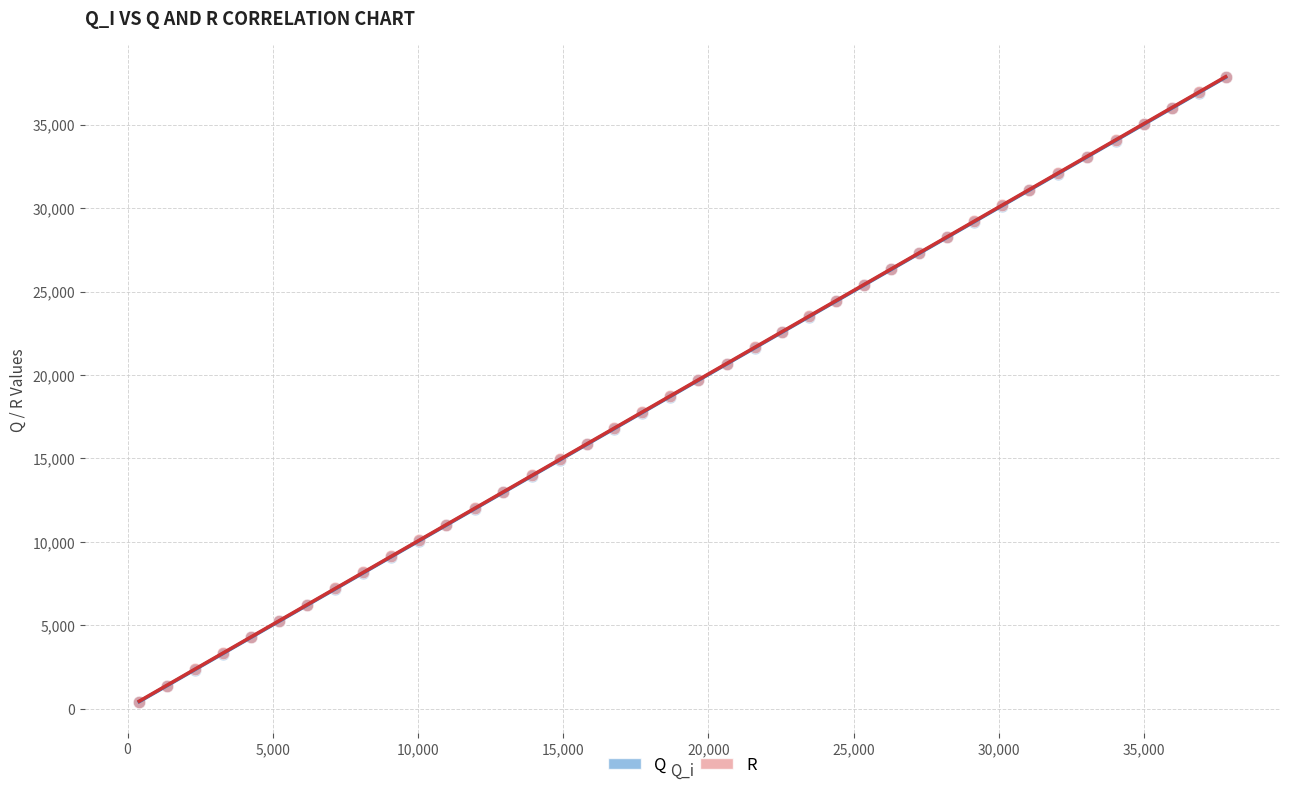

What are all the series names shown in the legend?

Q, R